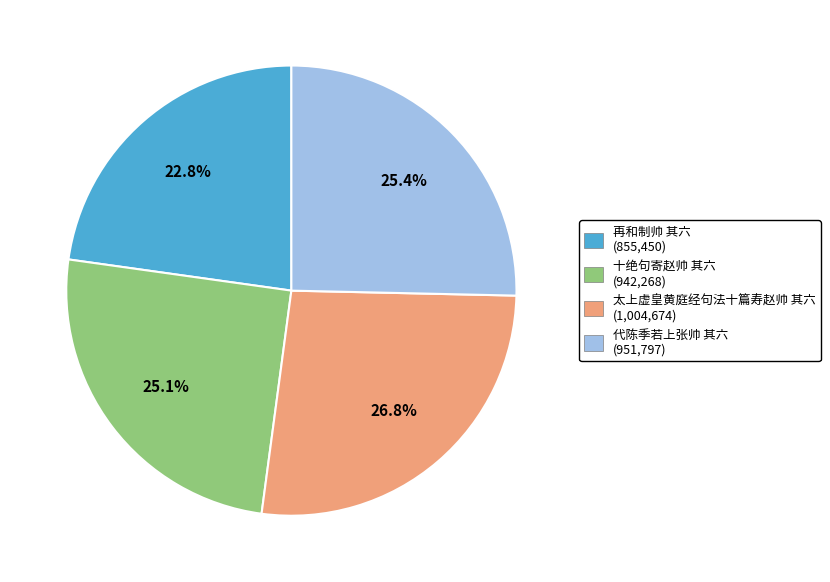

To the nearest percent, what percentage of the pie is 再和制帅 其六?

23%